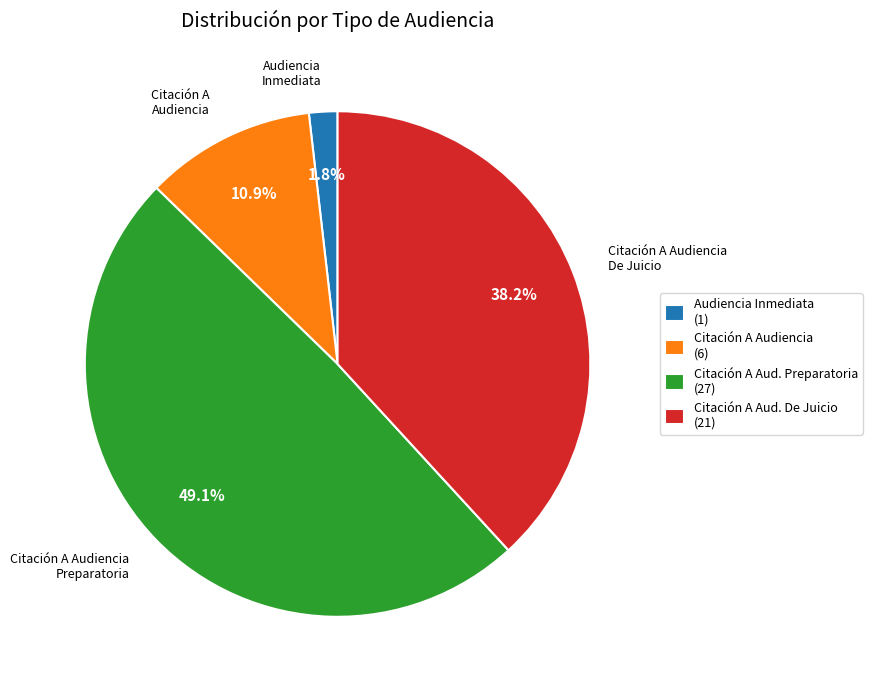

To the nearest percent, what is the difference between the largest and smallest slice percentages?

47%